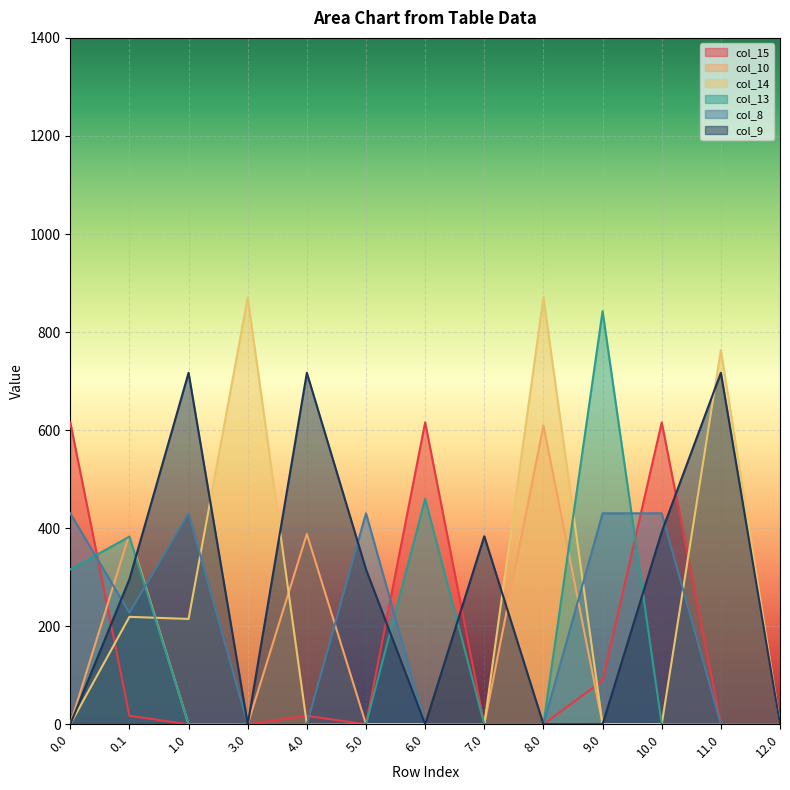

True or false: col_8 has a value of 724.8 at 1.0.

False